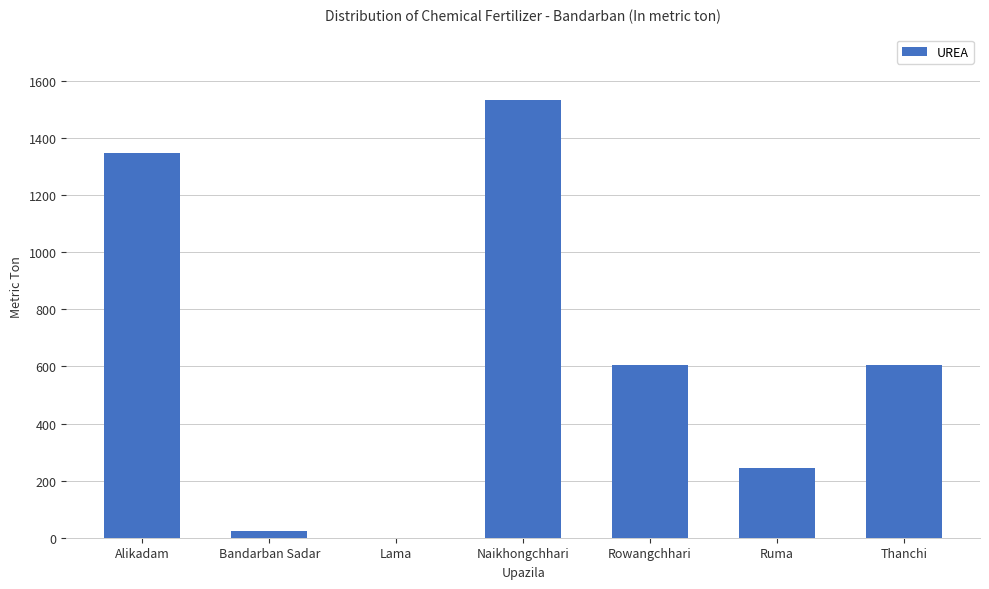

Where does the data first go above 604?

Alikadam